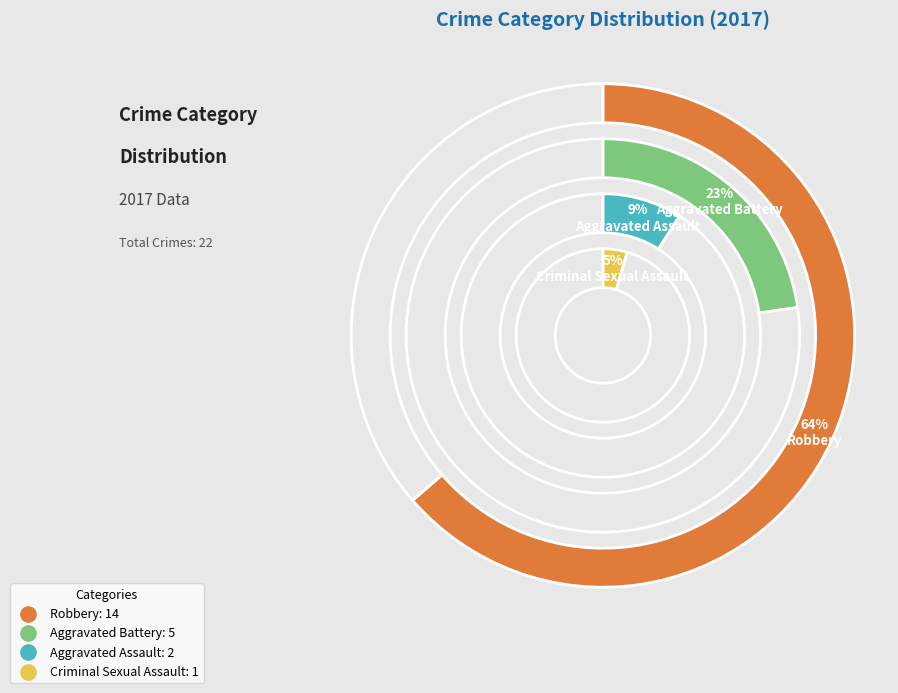

What is the smallest slice in the pie chart?

Criminal Sexual Assault